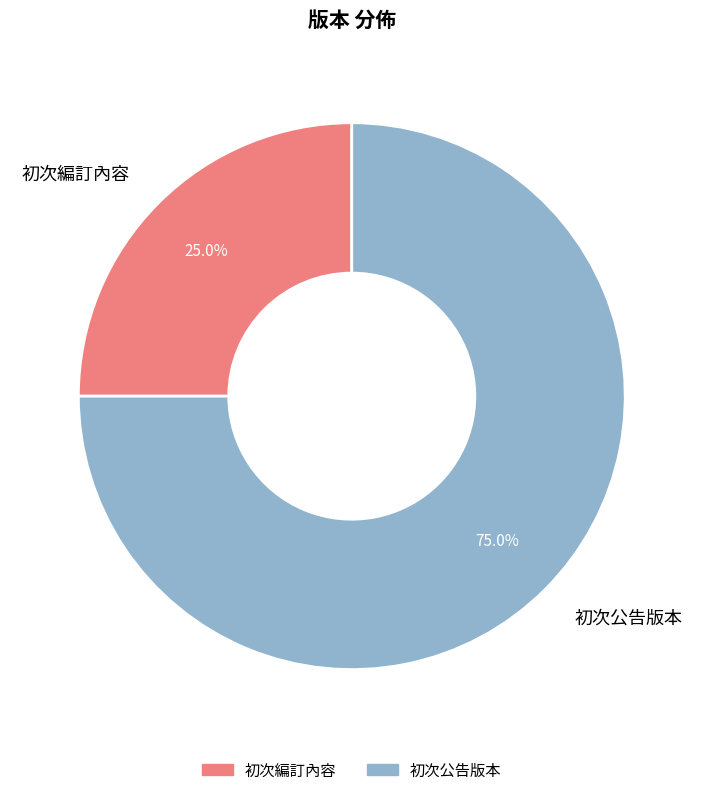

How many segments does this pie chart have?

2